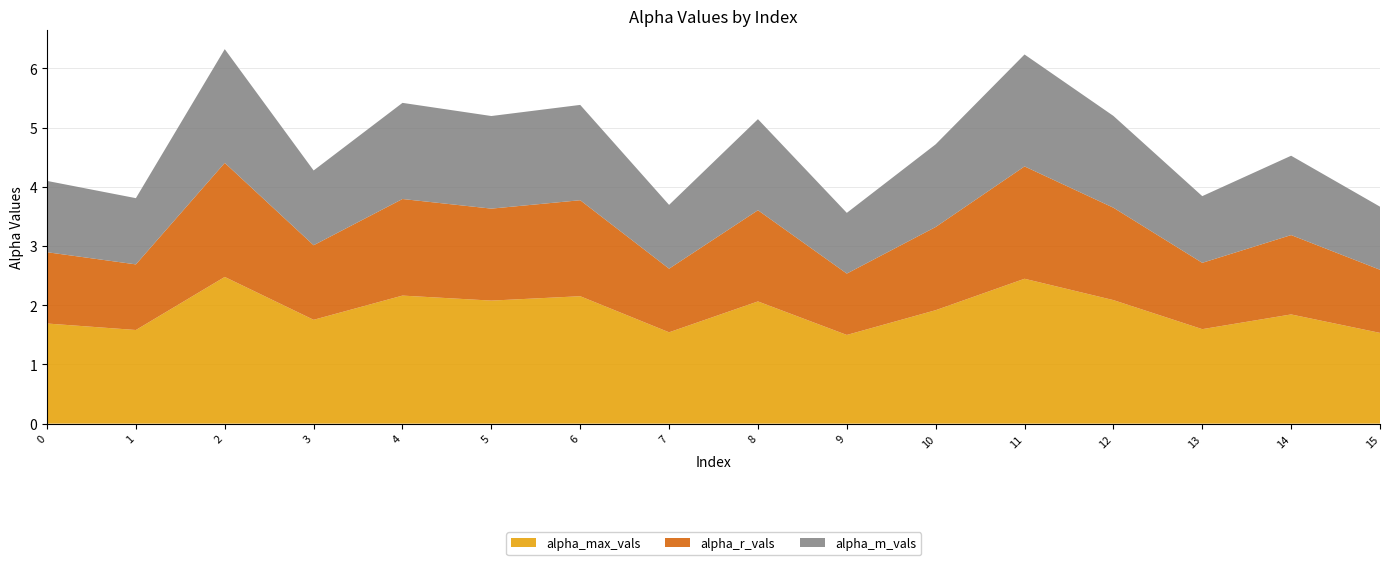

Reading left to right, transcribe all the data shown in this chart.

alpha_max_vals: 0=1.7	1=1.6	2=2.5	3=1.8	4=2.2	5=2.1	6=2.2	7=1.5	8=2.1	9=1.5	10=1.9	11=2.4	12=2.1	13=1.6	14=1.8	15=1.5
alpha_r_vals: 0=1.2	1=1.1	2=1.9	3=1.3	4=1.6	5=1.6	6=1.6	7=1.1	8=1.5	9=1.0	10=1.4	11=1.9	12=1.6	13=1.1	14=1.3	15=1.1
alpha_m_vals: 0=1.2	1=1.1	2=1.9	3=1.3	4=1.6	5=1.6	6=1.6	7=1.1	8=1.5	9=1.0	10=1.4	11=1.9	12=1.6	13=1.1	14=1.3	15=1.1